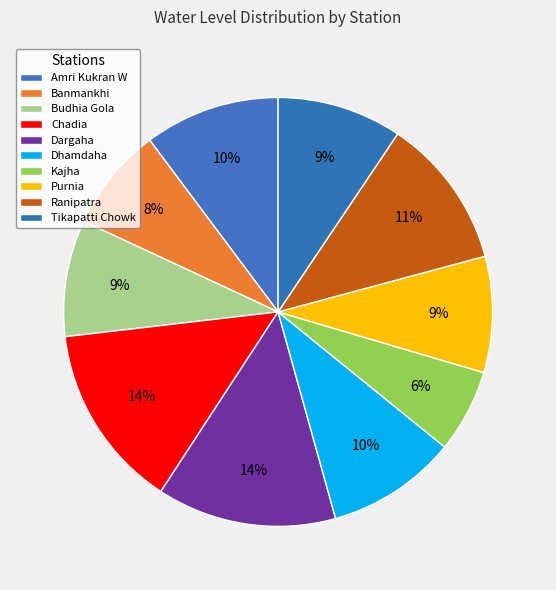

Does Tikapatti Chowk represent more than half of the total?

No